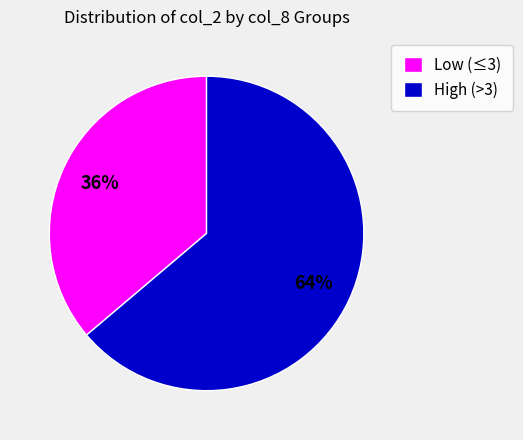

Does any single category account for the majority?

Yes